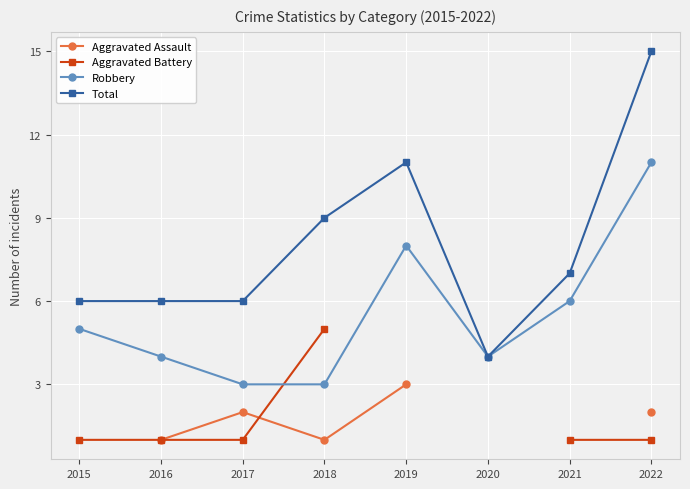

Is the value of Aggravated Battery at 2020 greater than the value of Aggravated Assault at 2022?

No